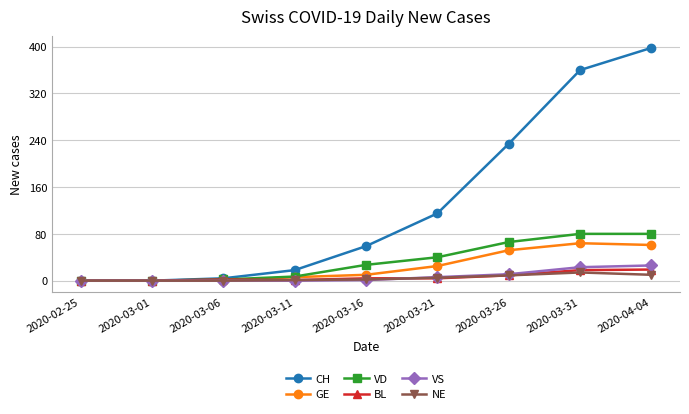

What is the label of the 8th point from the left?

2020-03-31